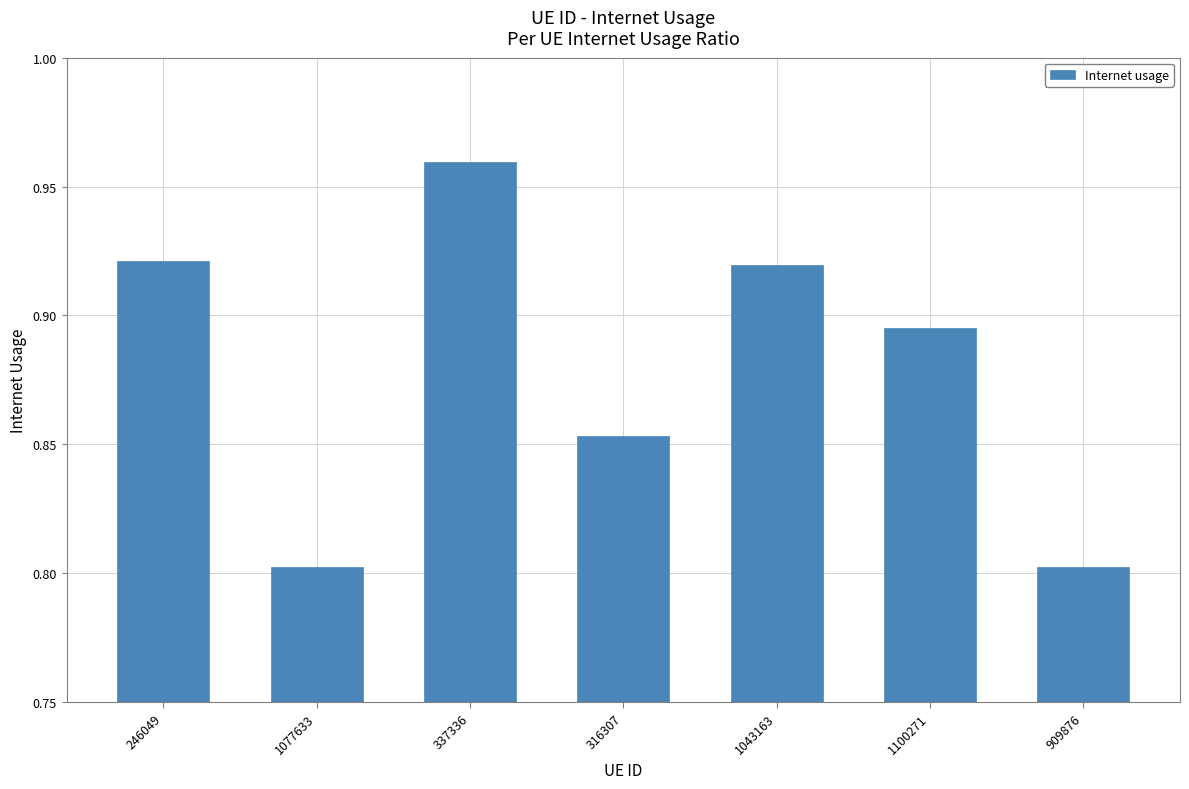

At which category does the chart reach its peak across all series?

337336